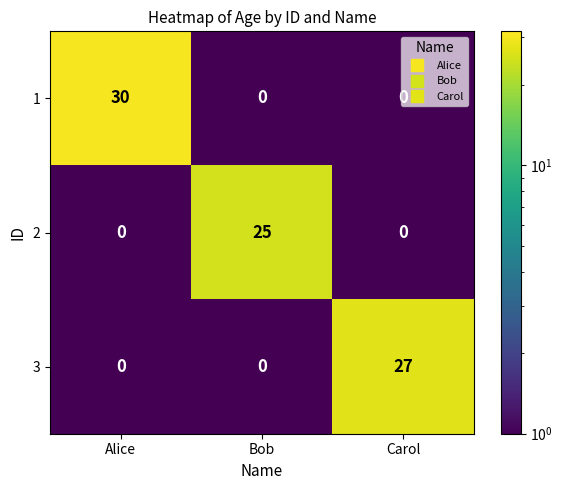

Is the value of 2 at Bob greater than the value of 3 at Carol?

No